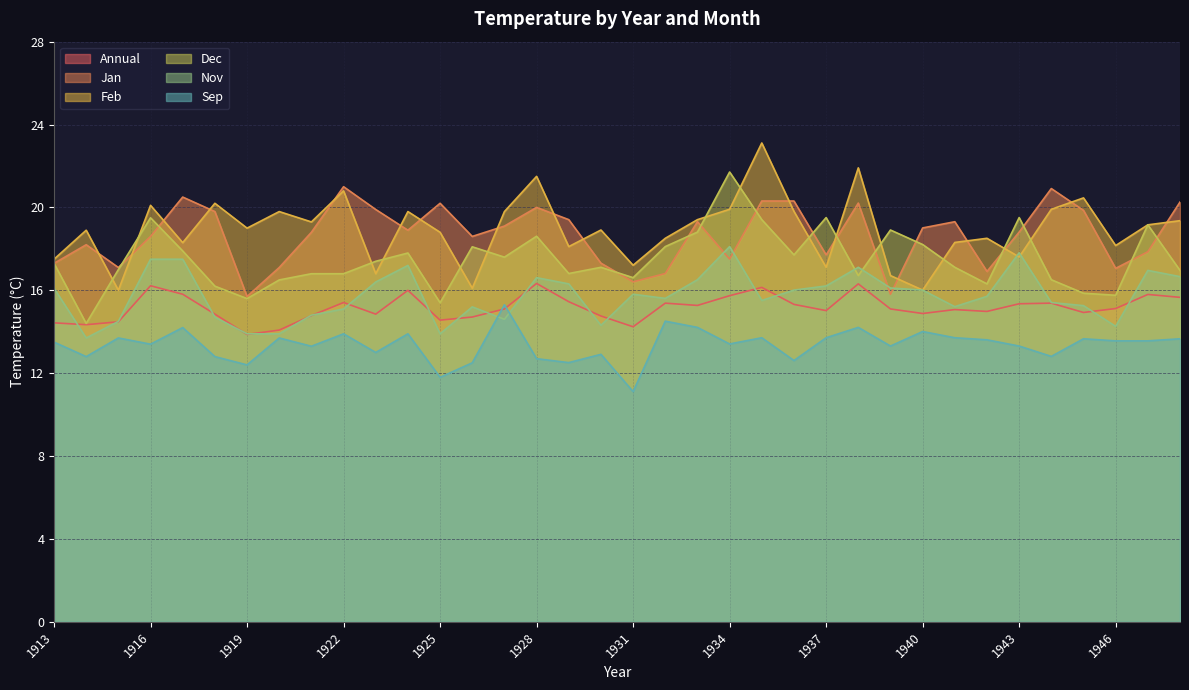

The value of Jan at 1943 is 18.8. True or false?

True